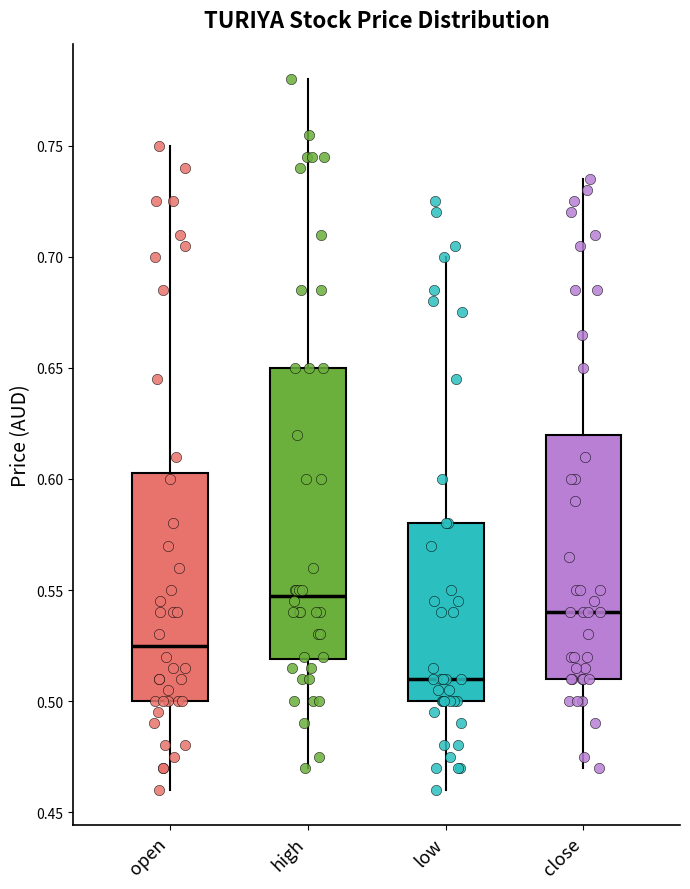

Reading left to right, transcribe this box plot: for each box, give where its median line is, the range the box spans, and where its two whiskers end, as read against the y-axis. The values are not printed on the chart, so give them approximately, as read against the axis.

open: median 0.525, box 0.500 to 0.605, whiskers 0.460 to 0.750
high: median 0.550, box 0.520 to 0.650, whiskers 0.470 to 0.780
low: median 0.510, box 0.500 to 0.580, whiskers 0.460 to 0.700
close: median 0.540, box 0.510 to 0.620, whiskers 0.470 to 0.735